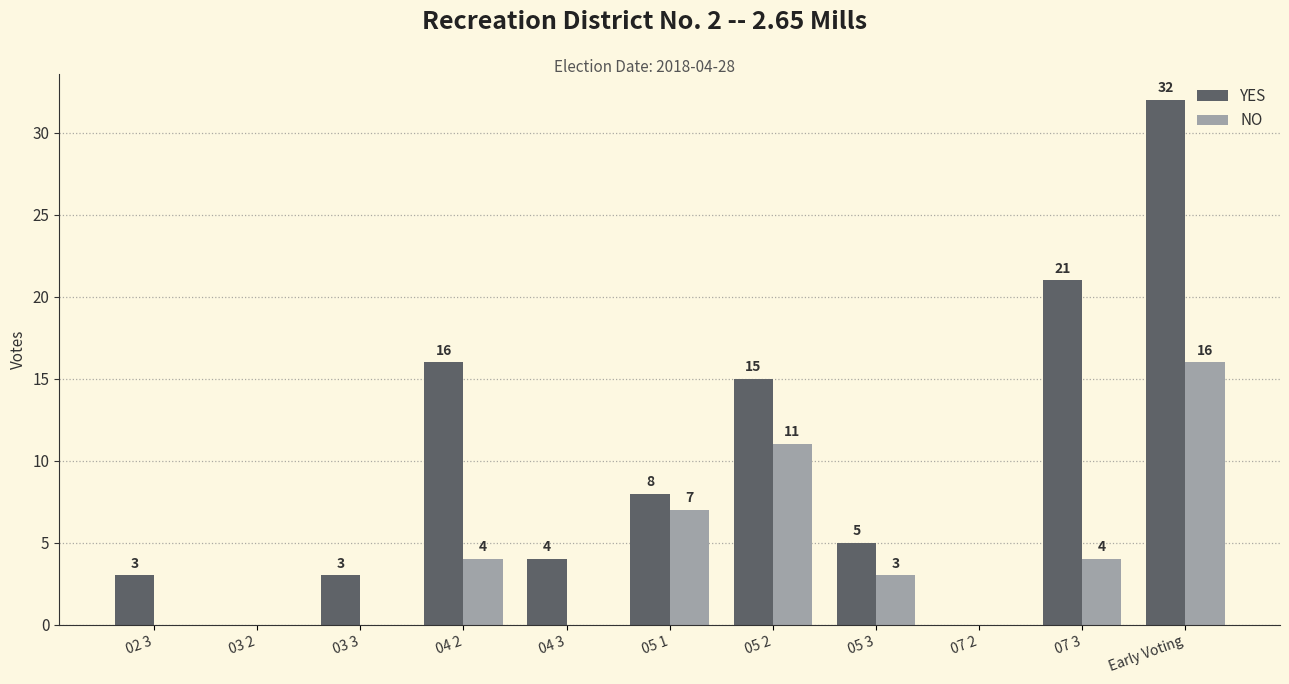

At which category is the sum across all series the highest?

Early Voting